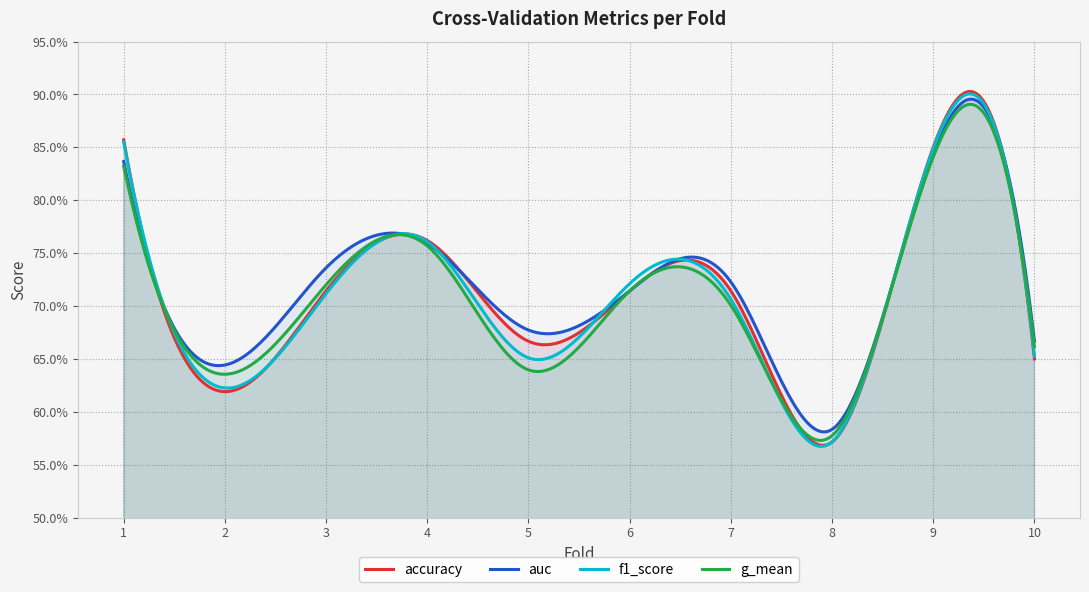

Which series has the widest spread of values?

accuracy